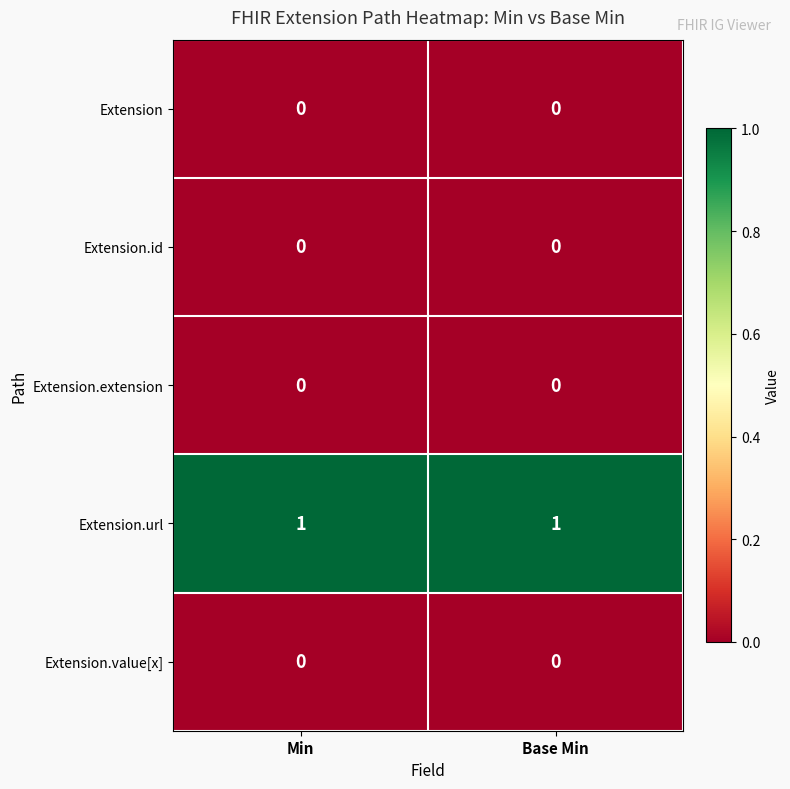

The value of Extension at Min is 0. True or false?

True